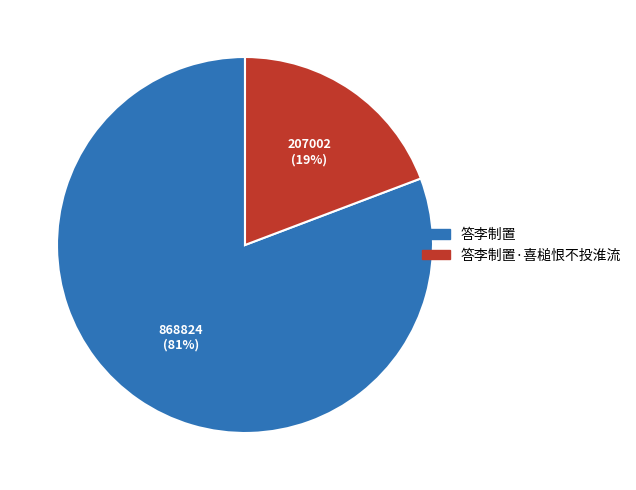

What is the largest slice in the pie chart?

答李制置